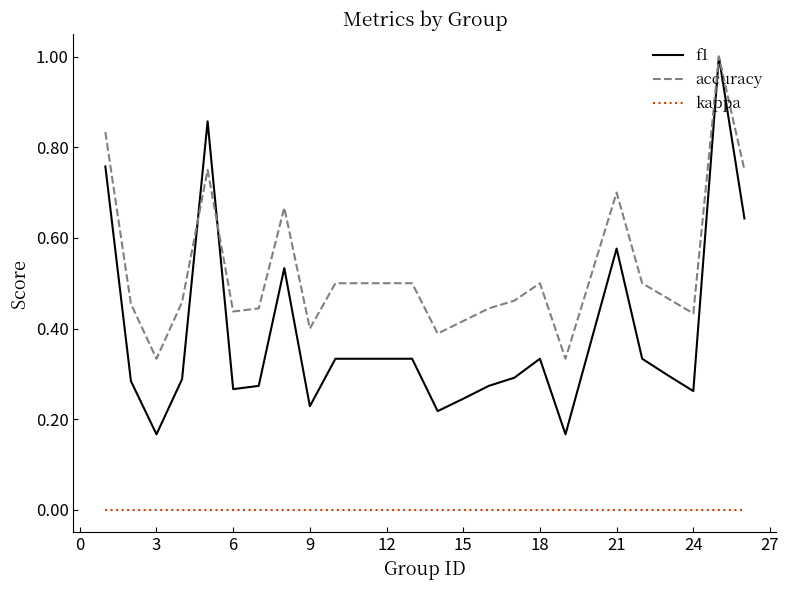

Which series has the largest total across all categories?

accuracy